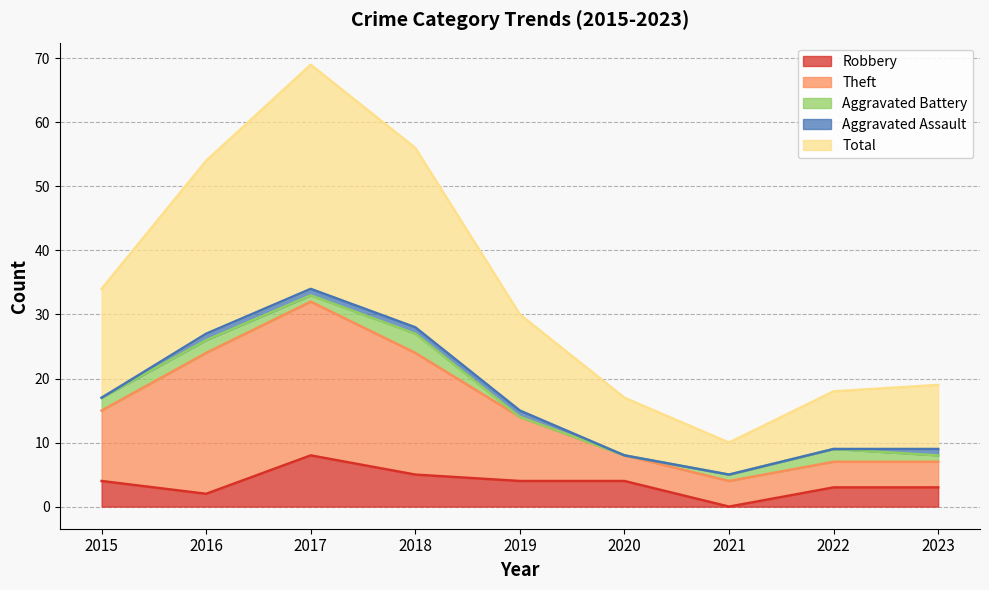

Which series has the largest total across all categories?

Total